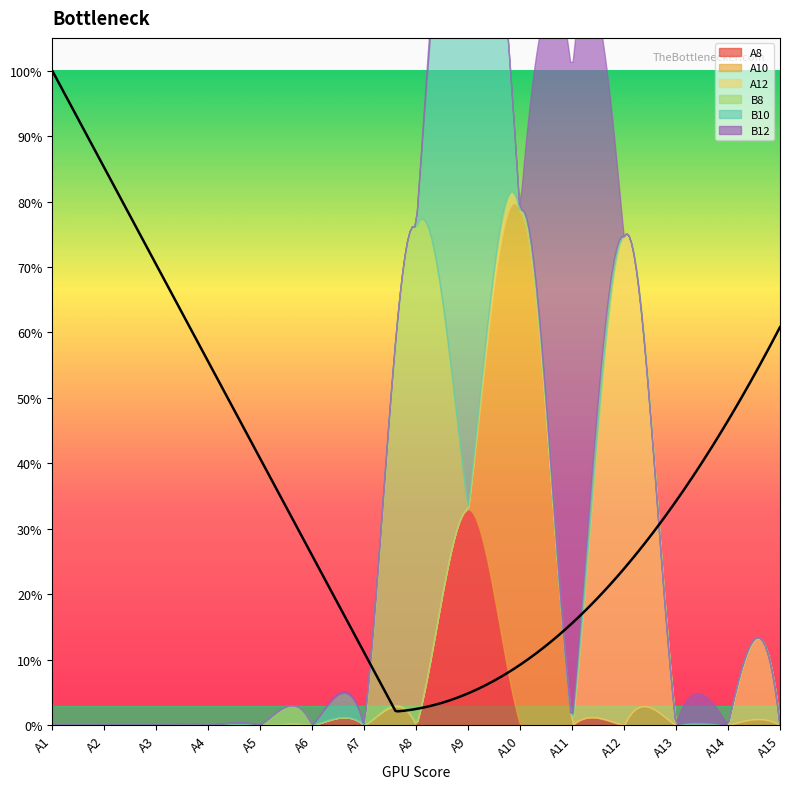

What is the maximum value for A8?

0.3